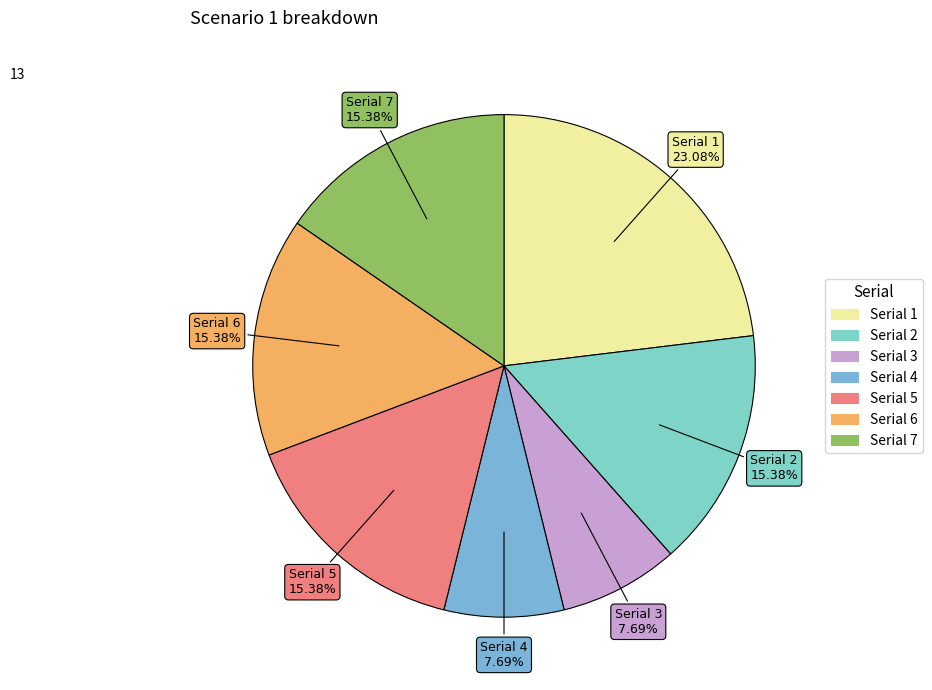

Does any single category account for the majority?

No